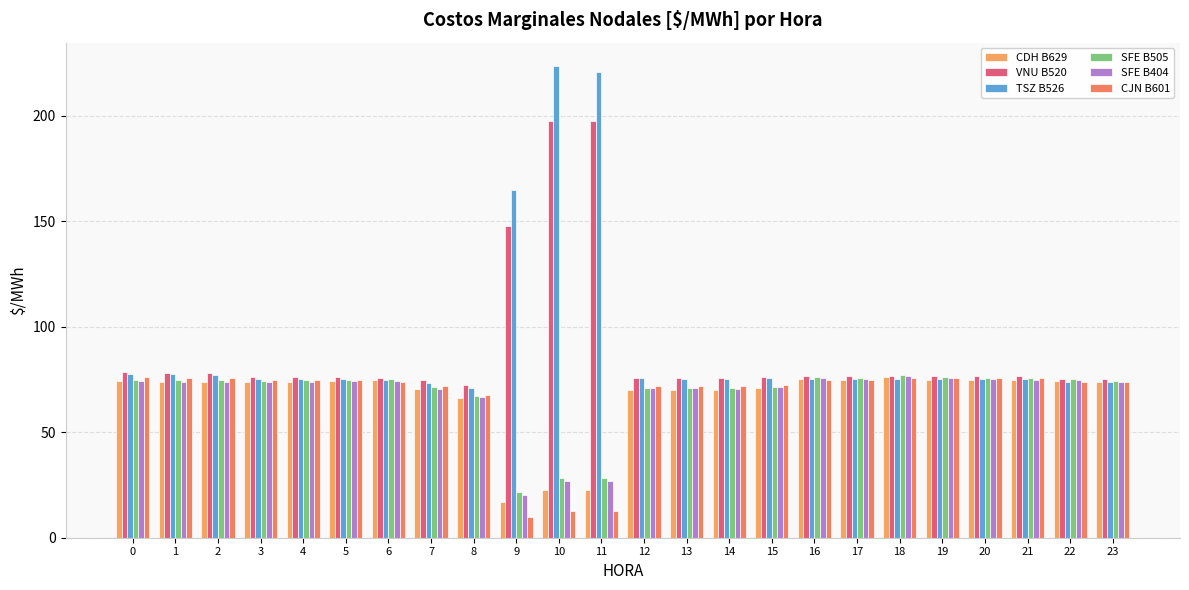

The TSZ B526 series shows 15.2 at 15. True or false?

False